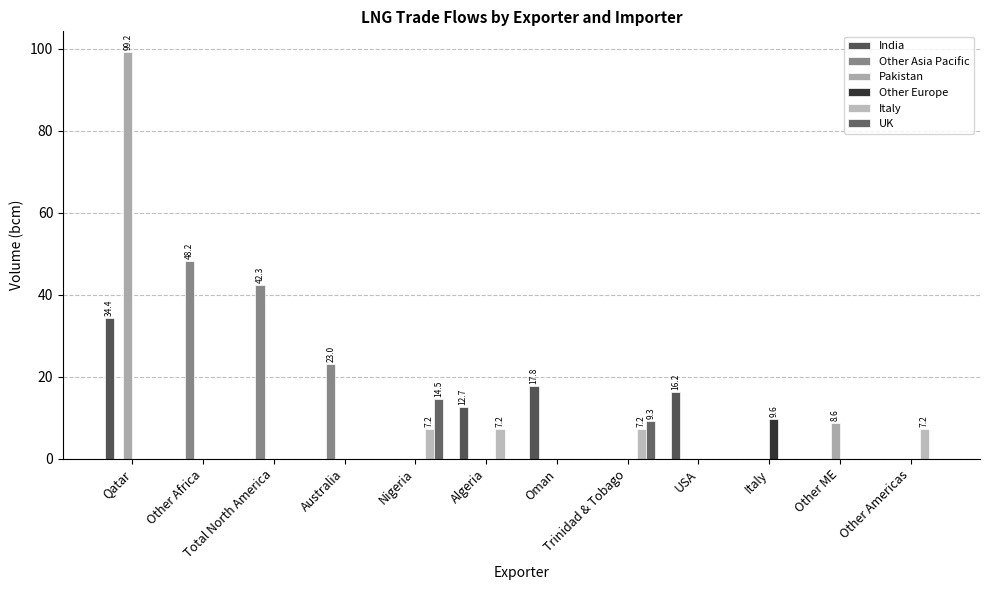

Reading left to right, extract all data points from this chart.

India: Qatar=34.4	Other Africa=0.0	Total North America=0.0	Australia=0.0	Nigeria=0.0	Algeria=12.7	Oman=17.8	Trinidad & Tobago=0.0	USA=16.2	Italy=0.0	Other ME=0.0	Other Americas=0.0
Other Asia Pacific: Qatar=0.0	Other Africa=48.2	Total North America=42.3	Australia=23.0	Nigeria=0.0	Algeria=0.0	Oman=0.0	Trinidad & Tobago=0.0	USA=0.0	Italy=0.0	Other ME=0.0	Other Americas=0.0
Pakistan: Qatar=99.2	Other Africa=0.0	Total North America=0.0	Australia=0.0	Nigeria=0.0	Algeria=0.0	Oman=0.0	Trinidad & Tobago=0.0	USA=0.0	Italy=0.0	Other ME=8.6	Other Americas=0.0
Other Europe: Qatar=0.0	Other Africa=0.0	Total North America=0.0	Australia=0.0	Nigeria=0.0	Algeria=0.0	Oman=0.0	Trinidad & Tobago=0.0	USA=0.0	Italy=9.6	Other ME=0.0	Other Americas=0.0
Italy: Qatar=0.0	Other Africa=0.0	Total North America=0.0	Australia=0.0	Nigeria=7.2	Algeria=7.2	Oman=0.0	Trinidad & Tobago=7.2	USA=0.0	Italy=0.0	Other ME=0.0	Other Americas=7.2
UK: Qatar=0.0	Other Africa=0.0	Total North America=0.0	Australia=0.0	Nigeria=14.5	Algeria=0.0	Oman=0.0	Trinidad & Tobago=9.3	USA=0.0	Italy=0.0	Other ME=0.0	Other Americas=0.0